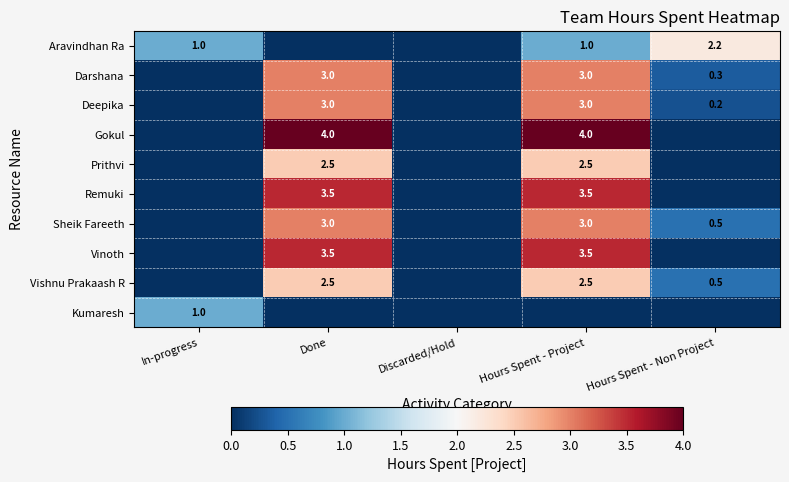

Is the value of Darshana at Hours Spent - Non Project greater than the value of Aravindhan Ra at Hours Spent - Non Project?

No